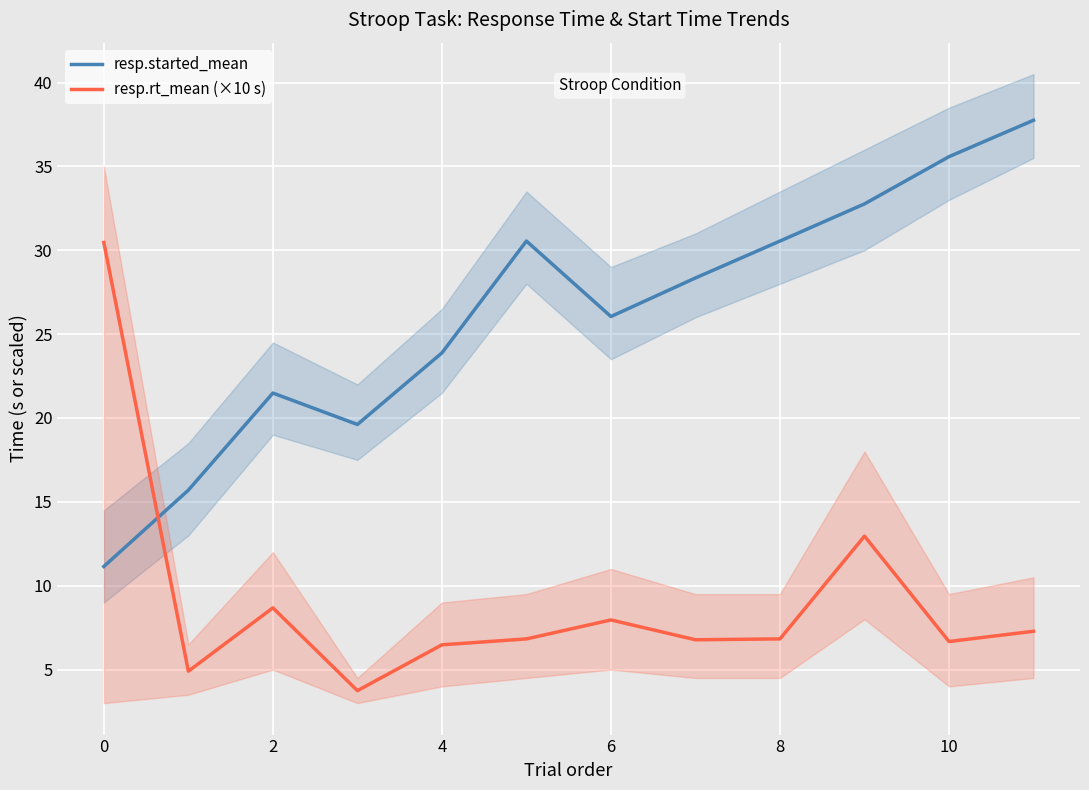

True or false: resp.started_mean has a value of 35.6 at 10.

True